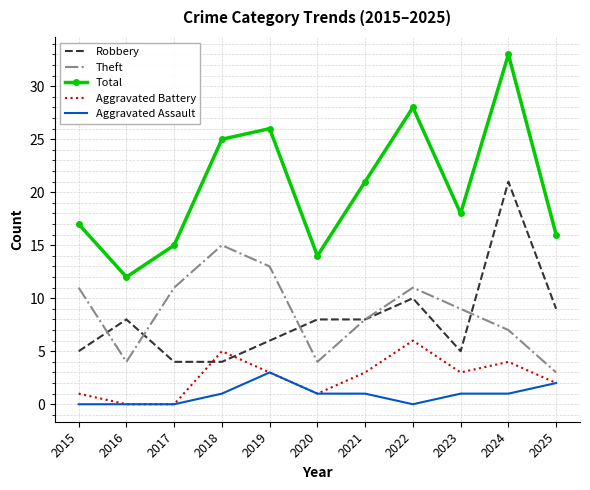

At which category does the chart reach its peak across all series?

2024